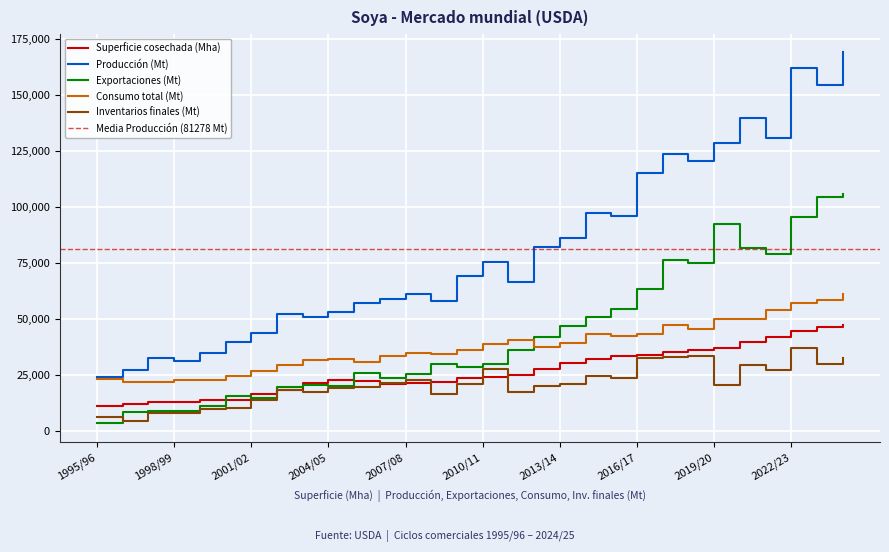

What are all the series names shown in the legend?

Superficie cosechada (Mha), Producción (Mt), Exportaciones (Mt), Consumo total (Mt), Inventarios finales (Mt)